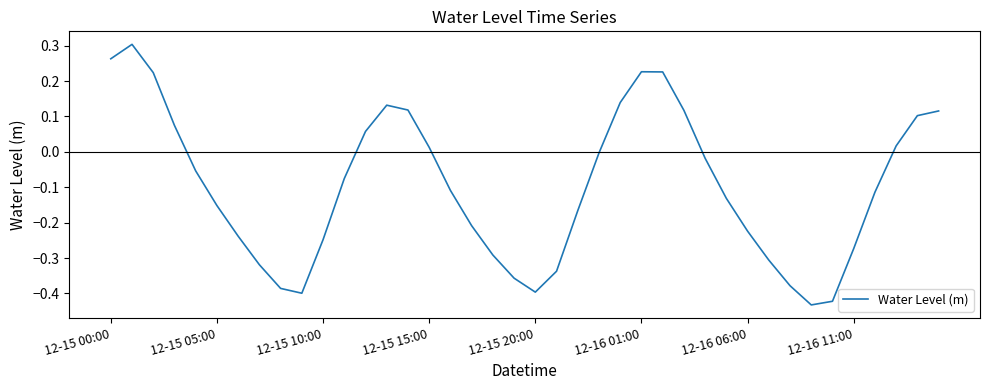

What is the difference between the maximum and minimum values?

0.7